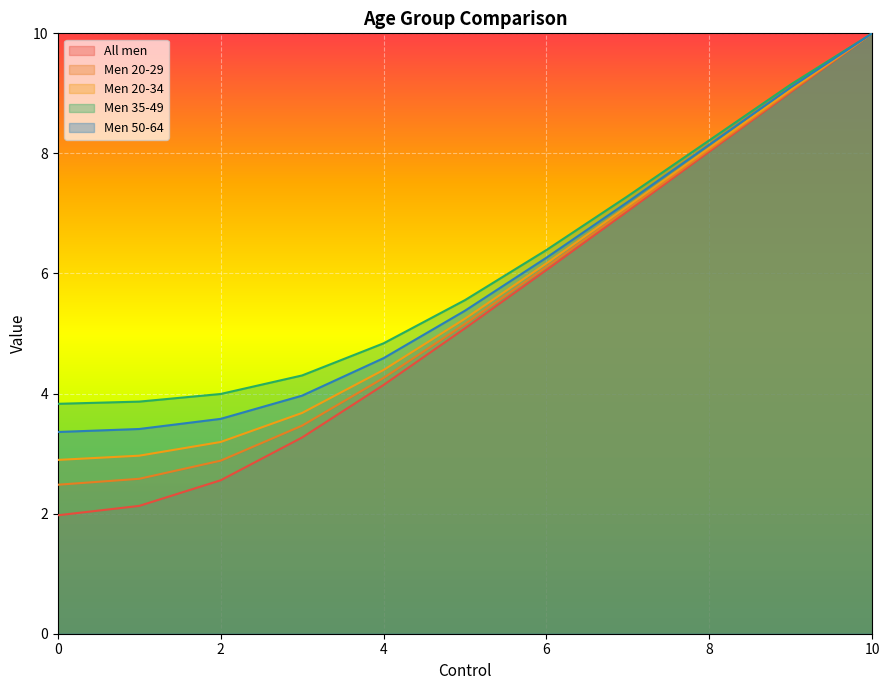

The value of Men 20-29 at 10 is 17.9. True or false?

False